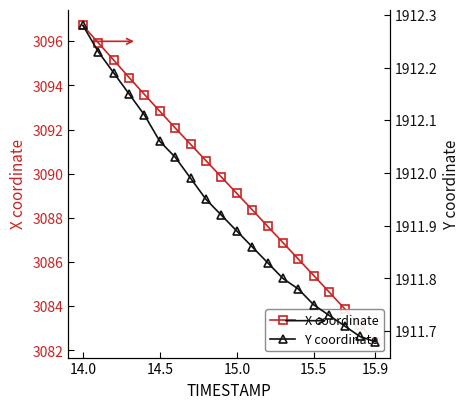

Does the chart display data point markers on the line(s)?

Yes